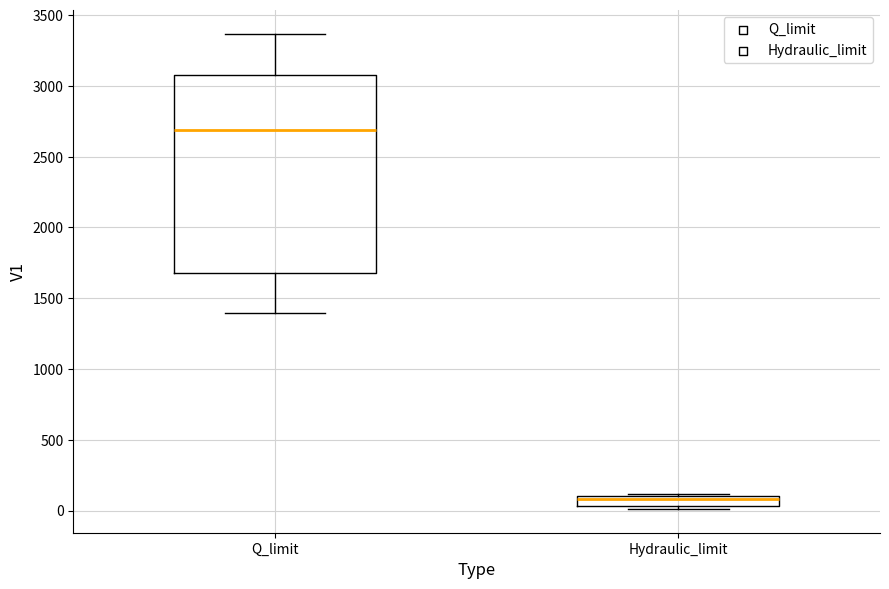

Where does the median line of the box for Q_limit sit on the y-axis? The values are not printed on the chart, so give them approximately, as read against the axis.

2700